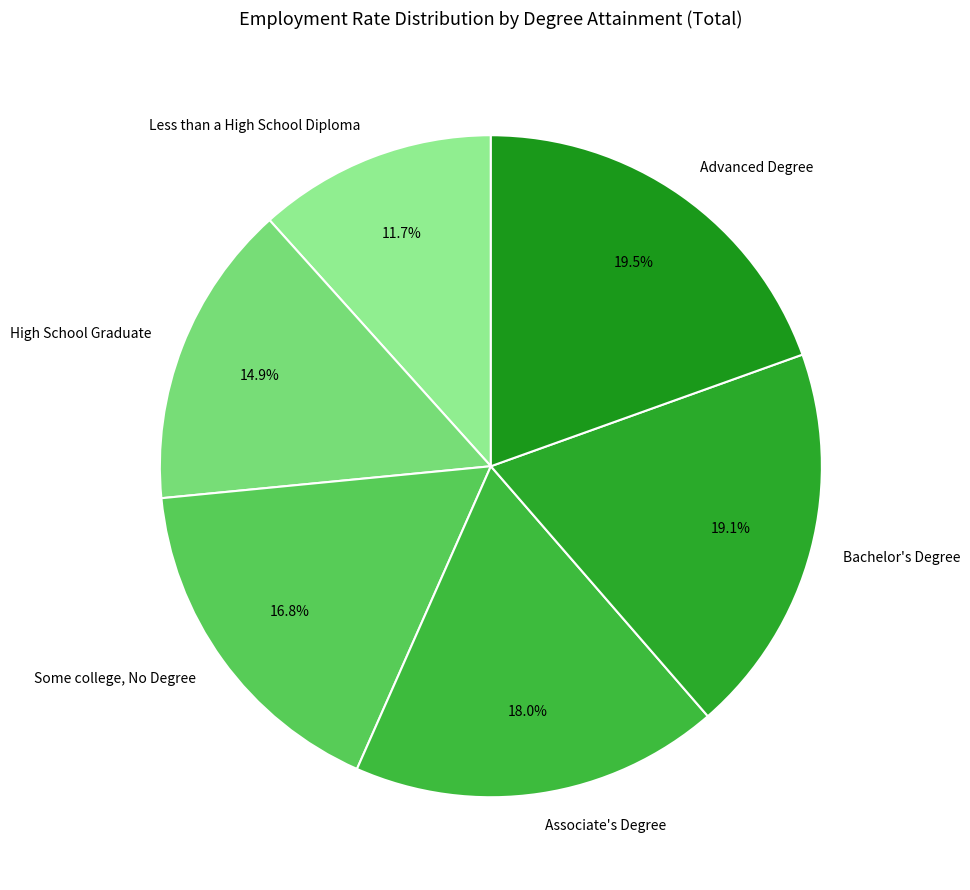

Which category has the smallest portion of the pie?

Less than a High School Diploma